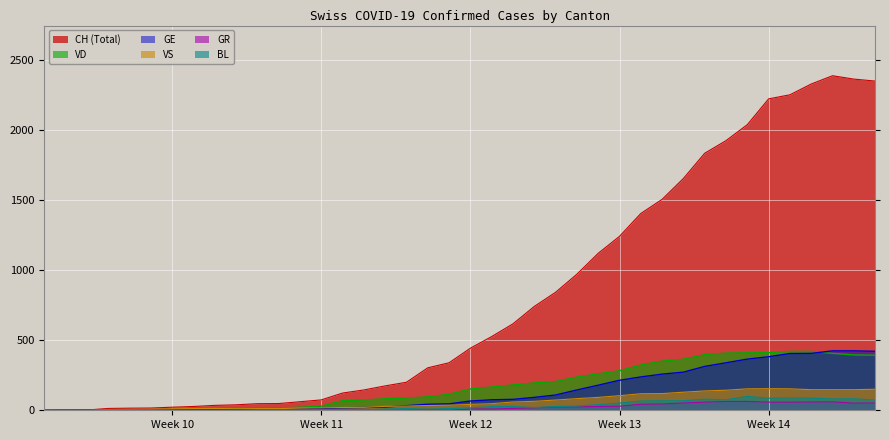

True or false: VD and GR intersect in this chart.

False